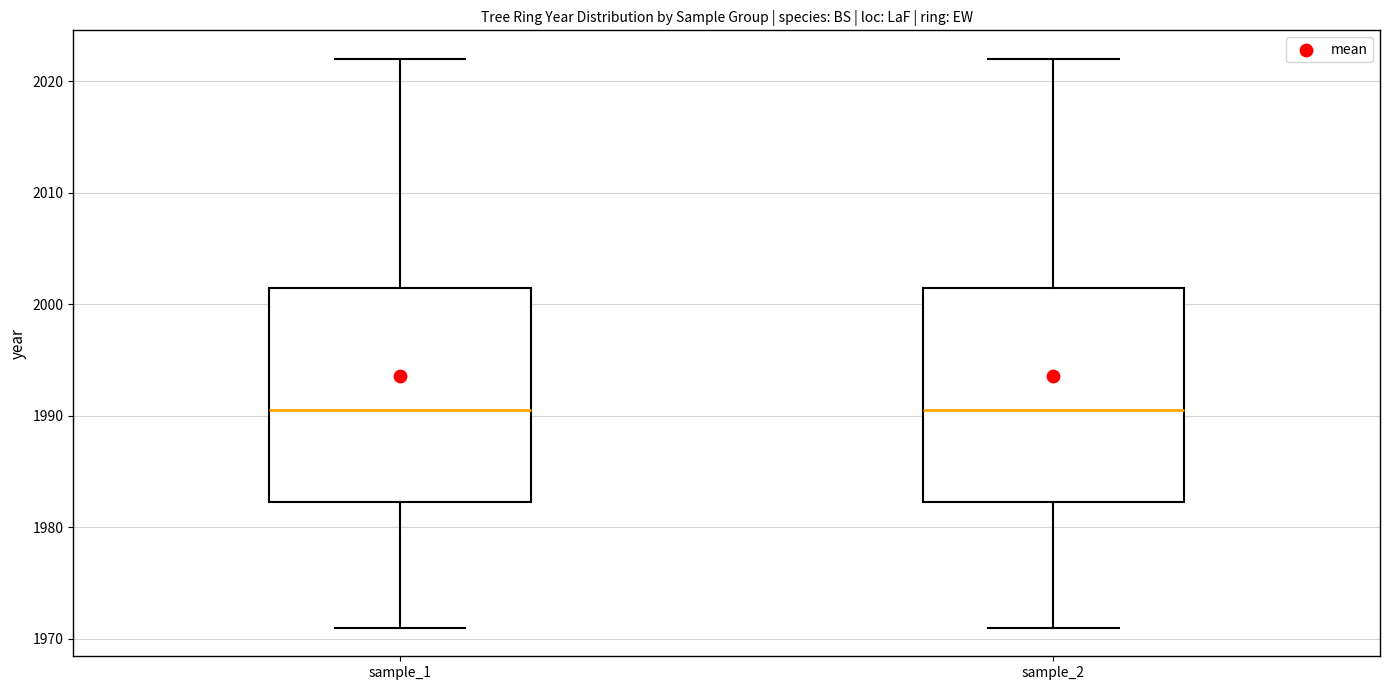

Where is the upper edge of the box for sample_1 on the y-axis? The values are not printed on the chart, so give them approximately, as read against the axis.

2002